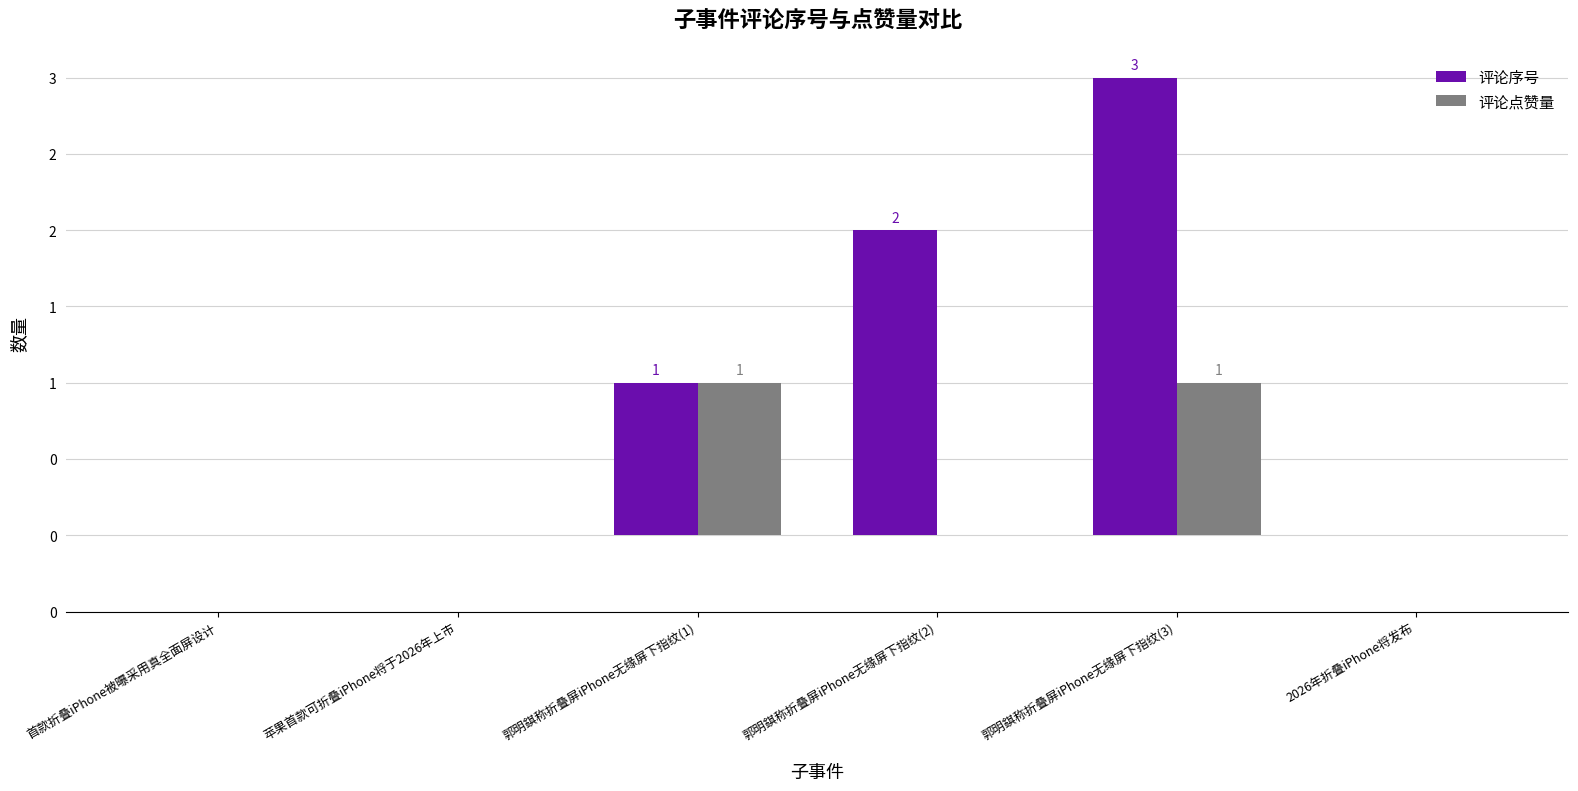

Is the value of 评论序号 at 首款折叠iPhone被曝采用真全面屏设计 greater than the value of 评论点赞量 at 郭明錤称折叠屏iPhone无缘屏下指纹(1)?

No